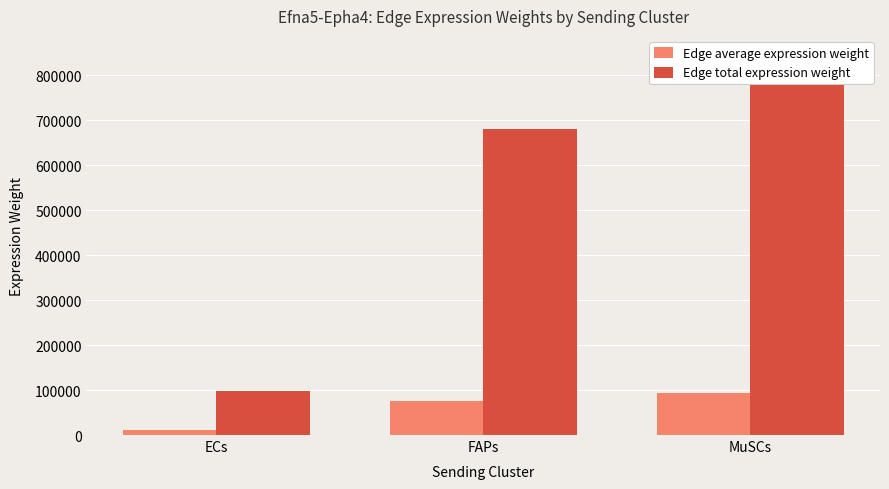

At which category does the chart reach its peak across all series?

MuSCs